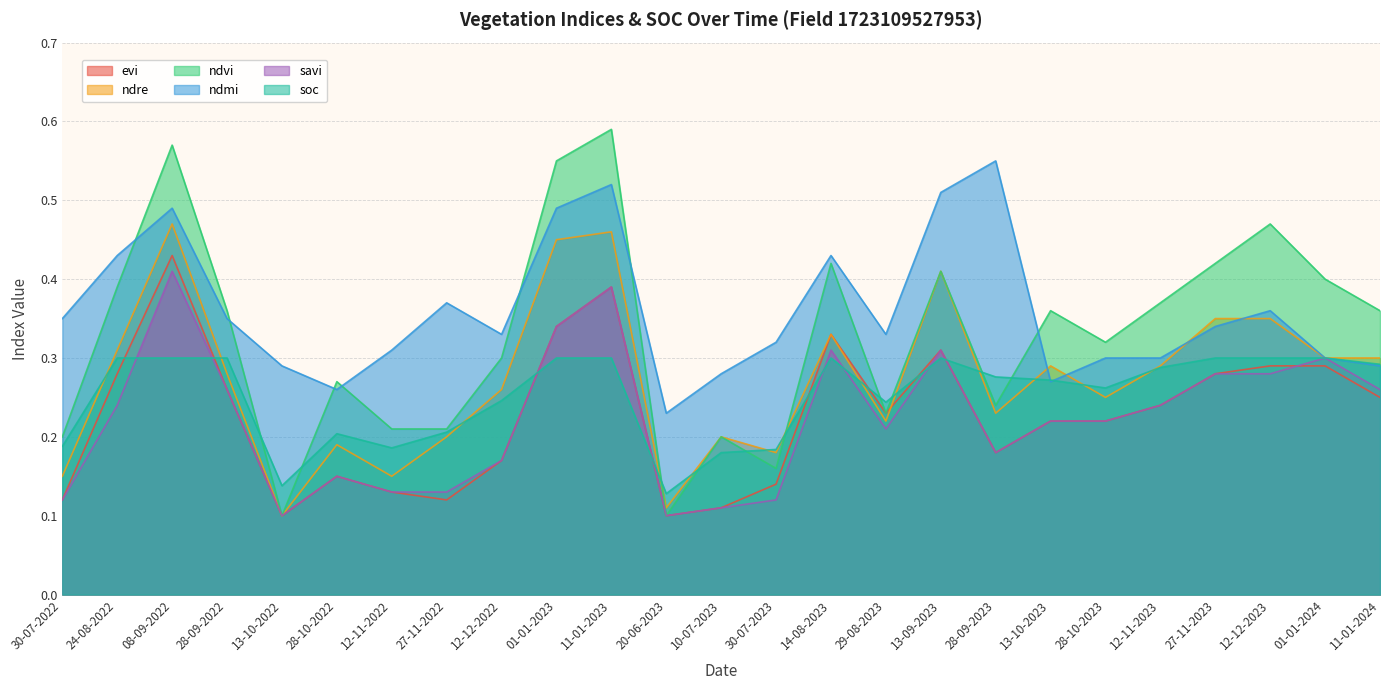

What is the label of the 7th point from the right?

13-10-2023